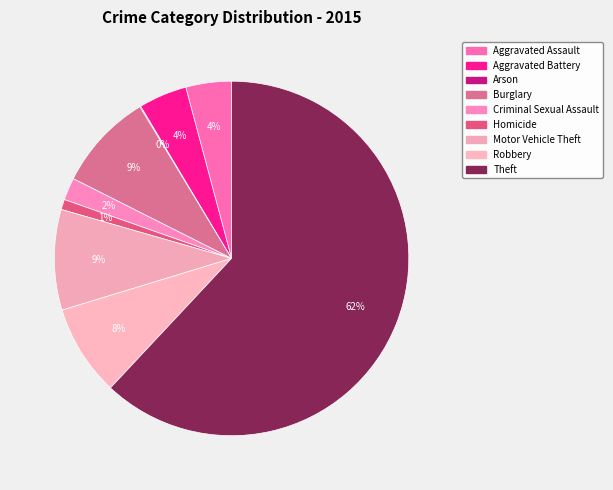

Count the number of slices in the pie.

9